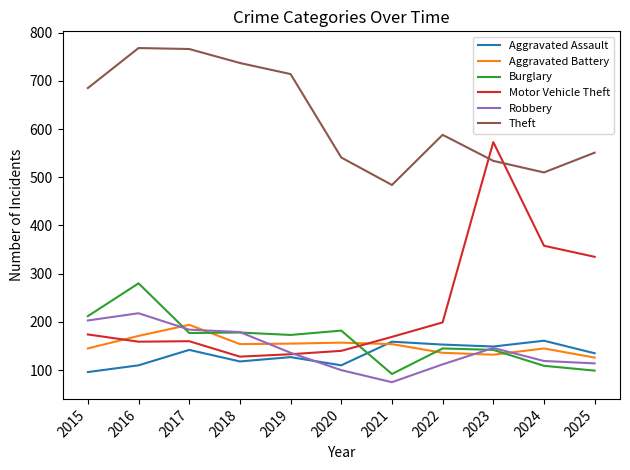

How many series are shown in this chart?

6